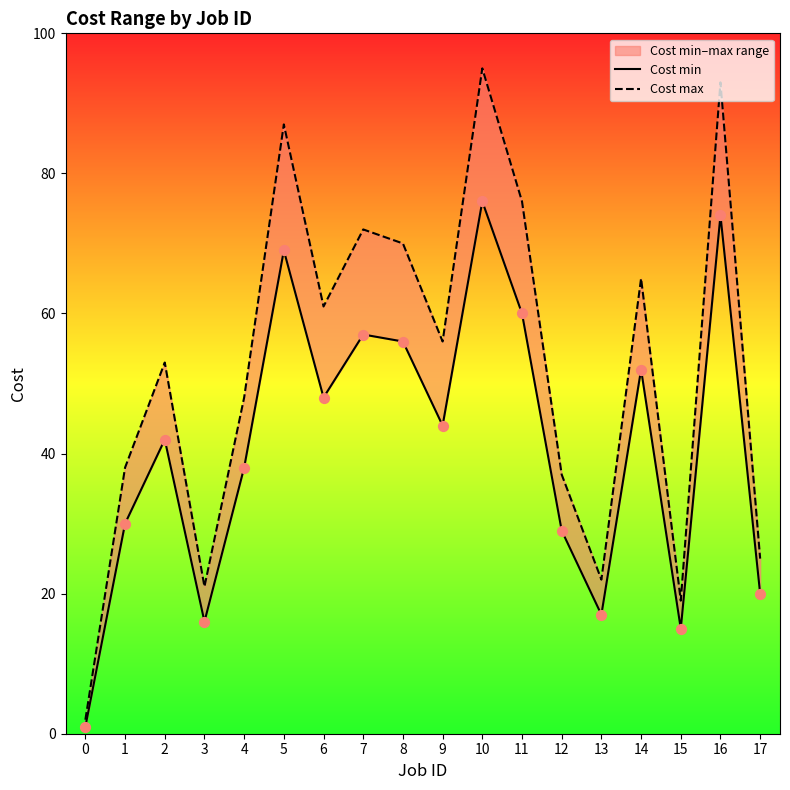

Is the value of Cost max at 1 greater than the value of Cost min at 14?

No